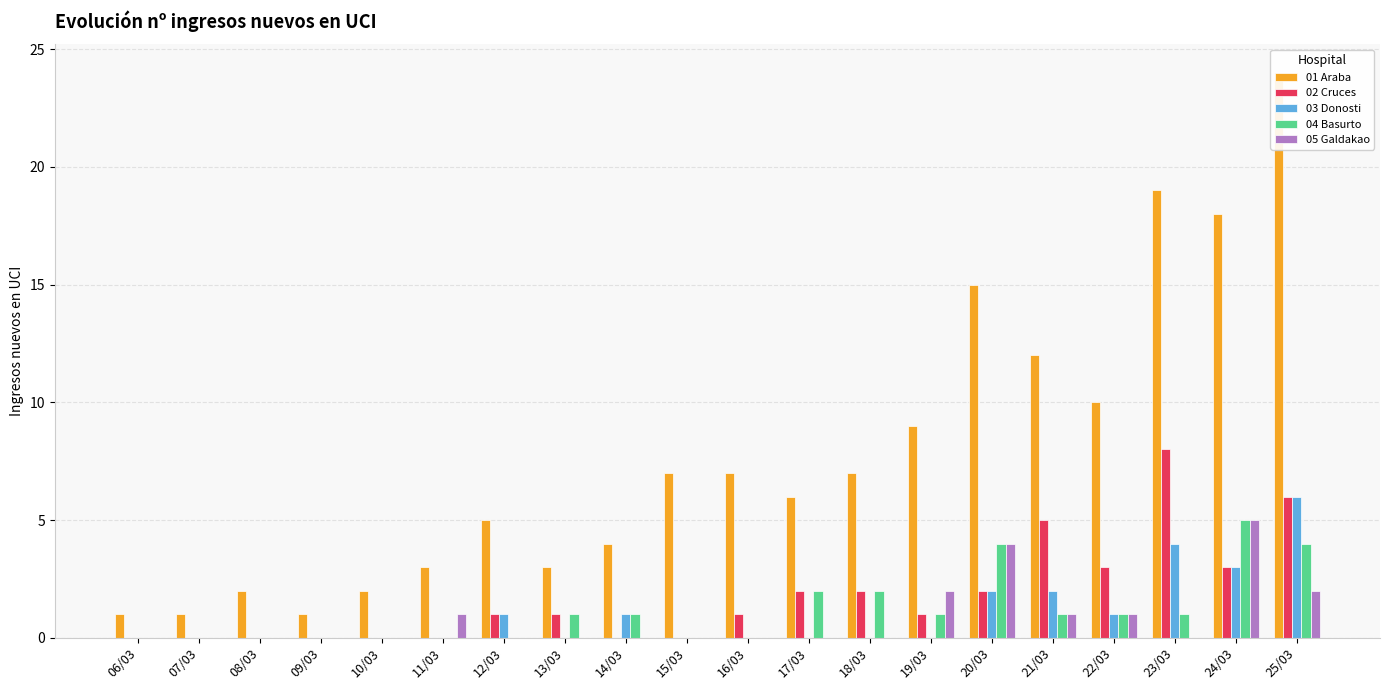

How many 02 Cruces values are between 0 and 3?

17